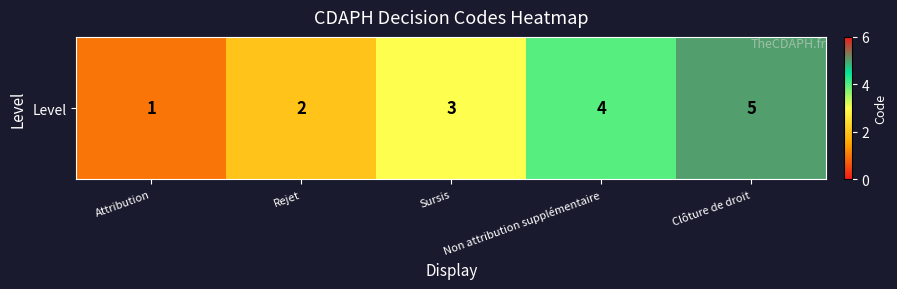

What is the sum of the values at Non attribution supplémentaire and Clôture de droit?

9